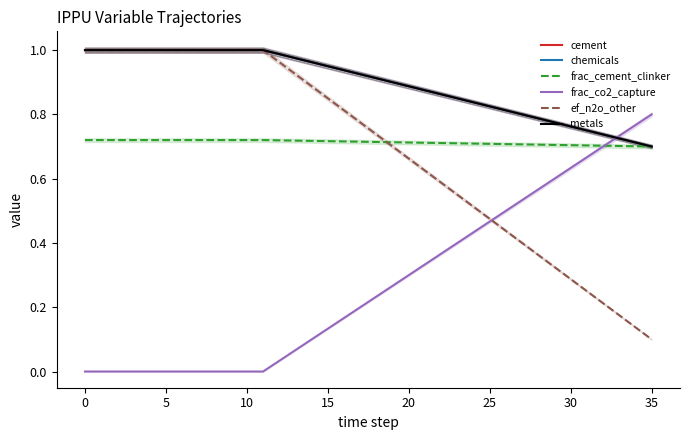

What is the sum of the metals values at 25 and 14?

1.8